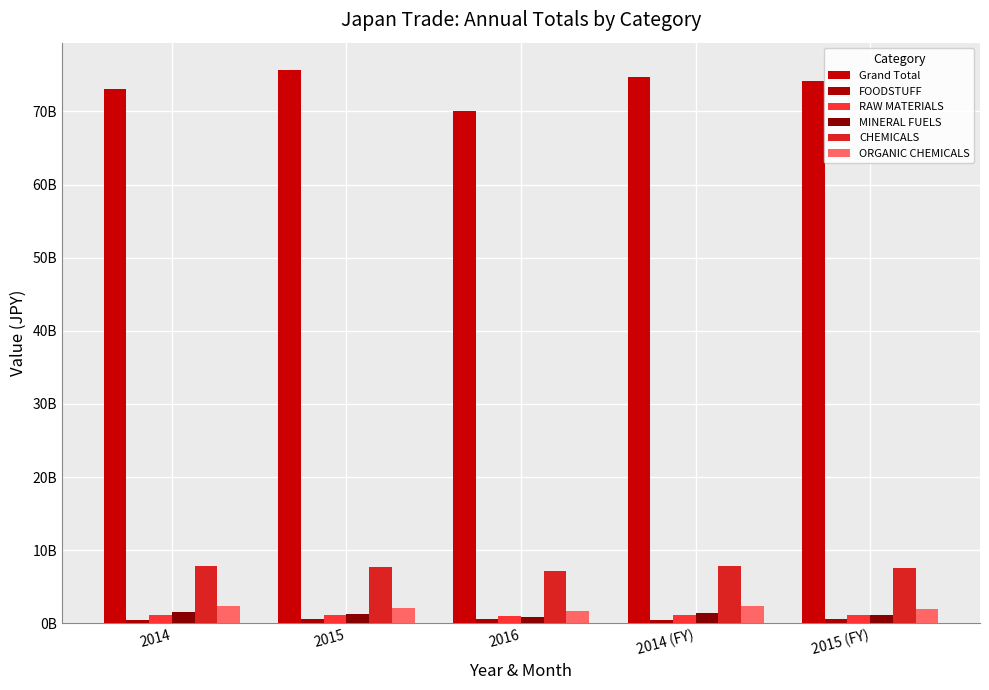

Does the chart contain any negative values?

No